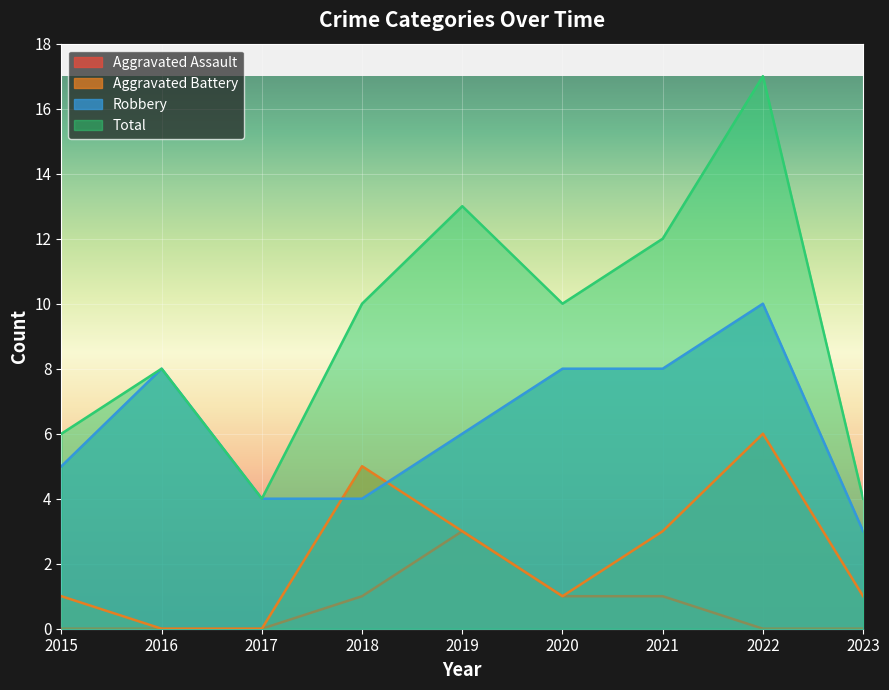

True or false: Aggravated Assault and Robbery intersect in this chart.

False